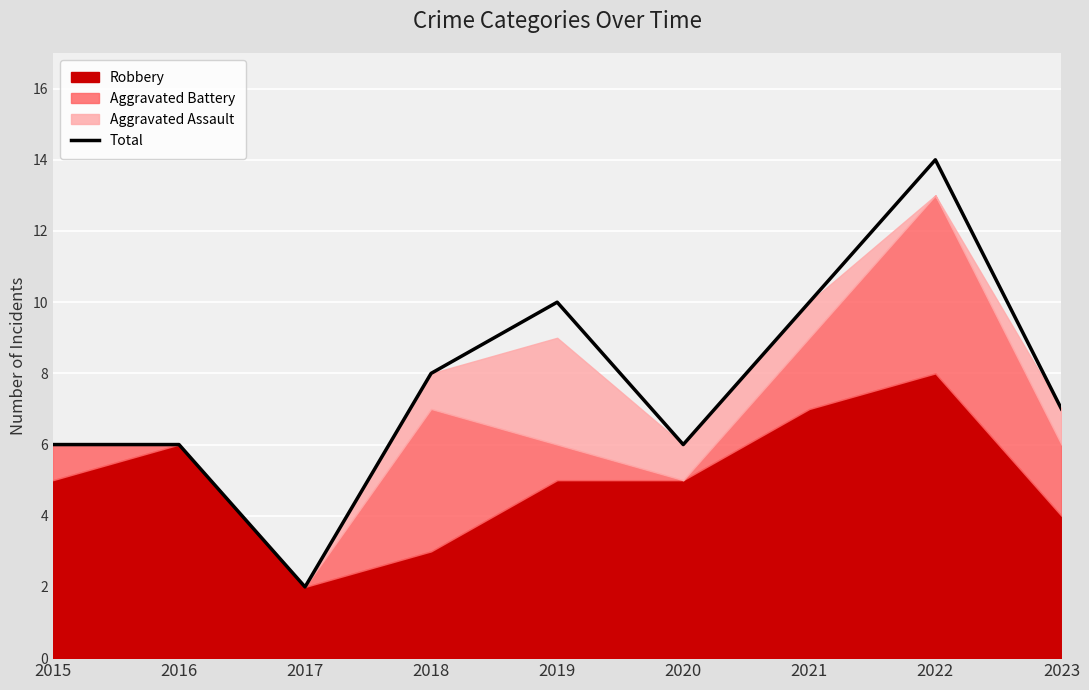

Does the chart display data point markers on the line(s)?

No